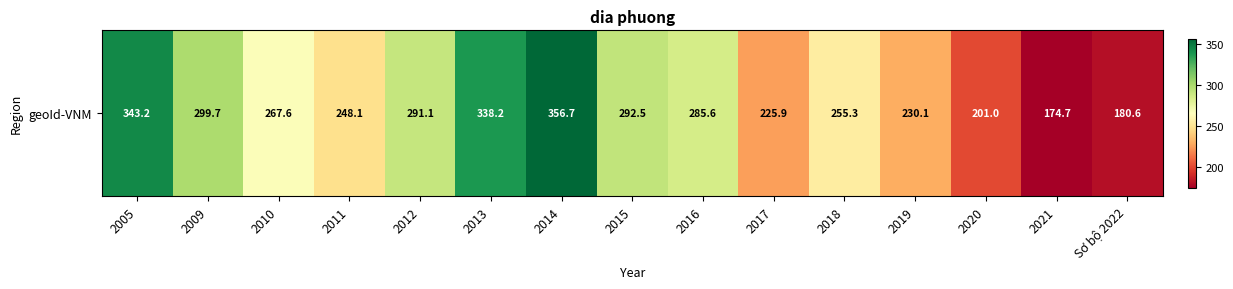

Reading left to right, what are all the values shown in this chart?

2005=343.2	2009=299.7	2010=267.6	2011=248.1	2012=291.1	2013=338.2	2014=356.7	2015=292.5	2016=285.6	2017=225.9	2018=255.3	2019=230.1	2020=201.0	2021=174.7	Sơ bộ 2022=180.6